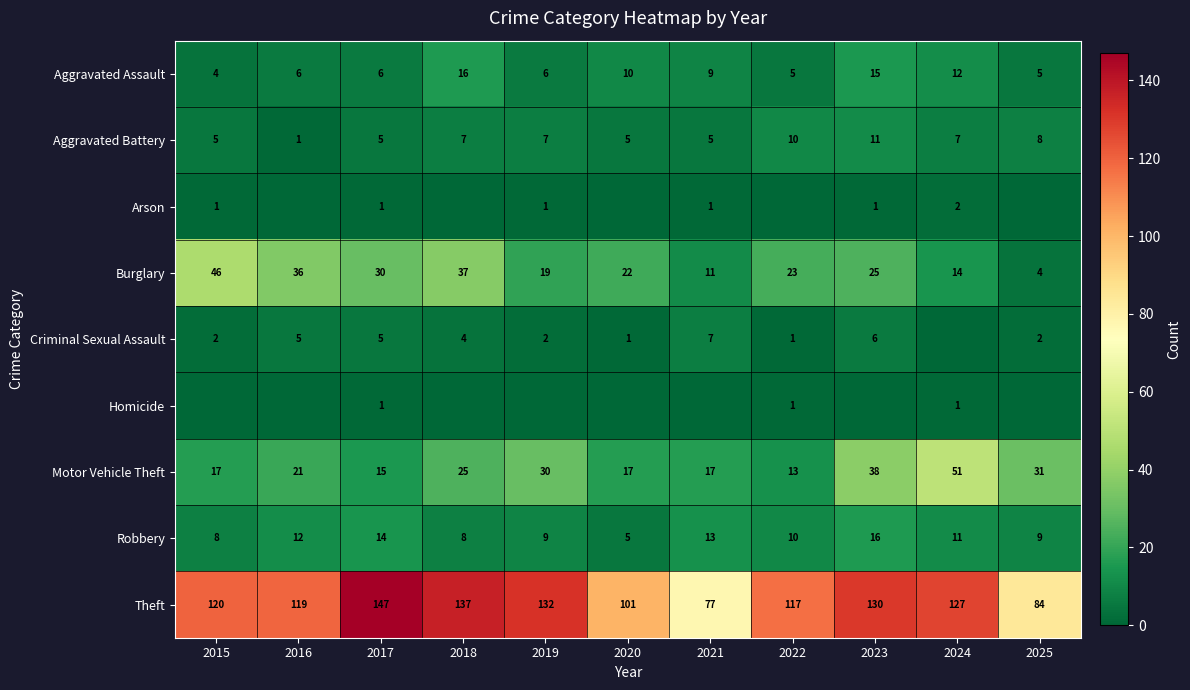

At which label is Burglary closest to 25?

2023